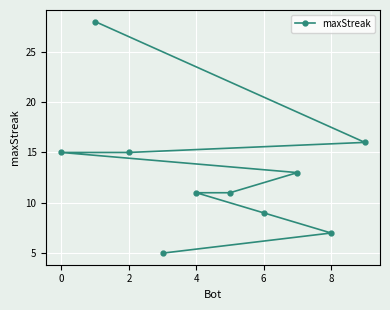

At which label does the data first exceed 13?

0